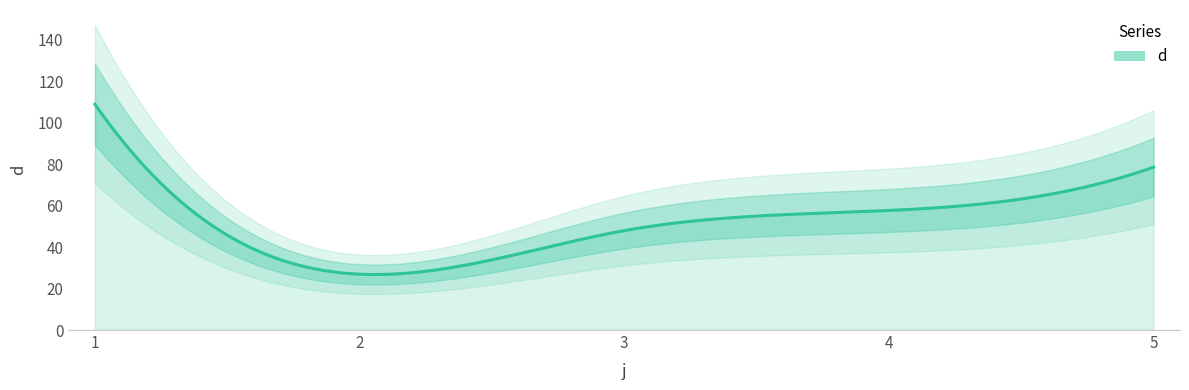

Rank the categories by value from lowest to highest.

2, 3, 4, 5, 1